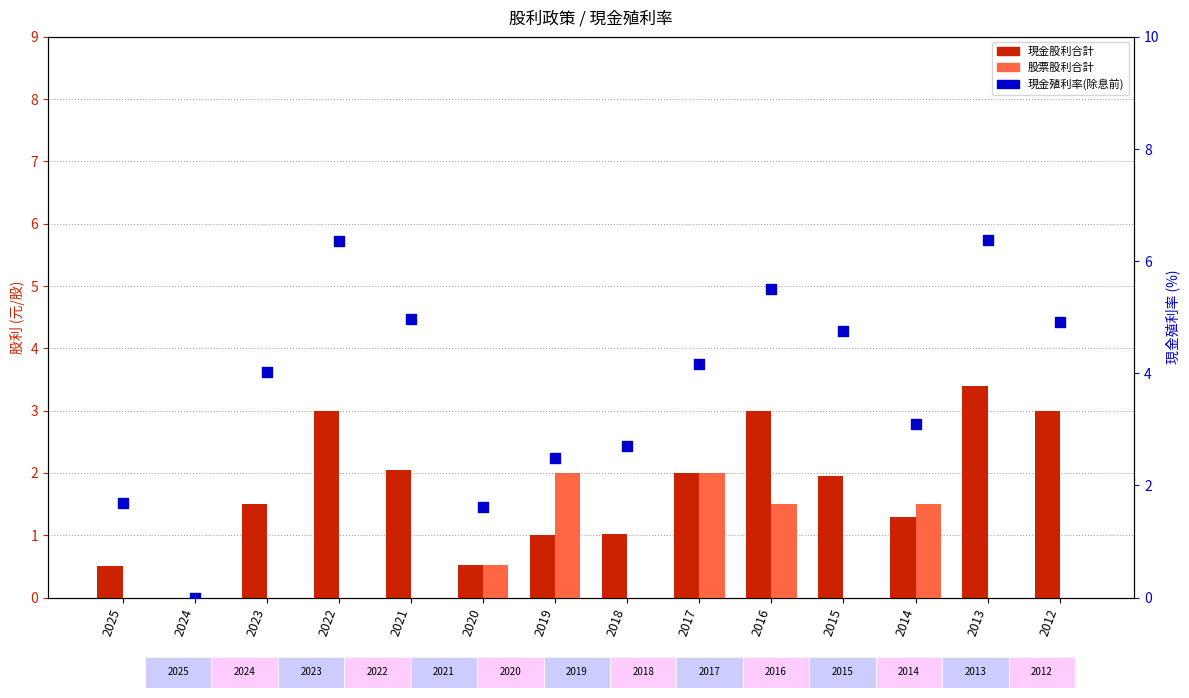

Which series has the largest total across all categories?

現金殖利率(除息前)